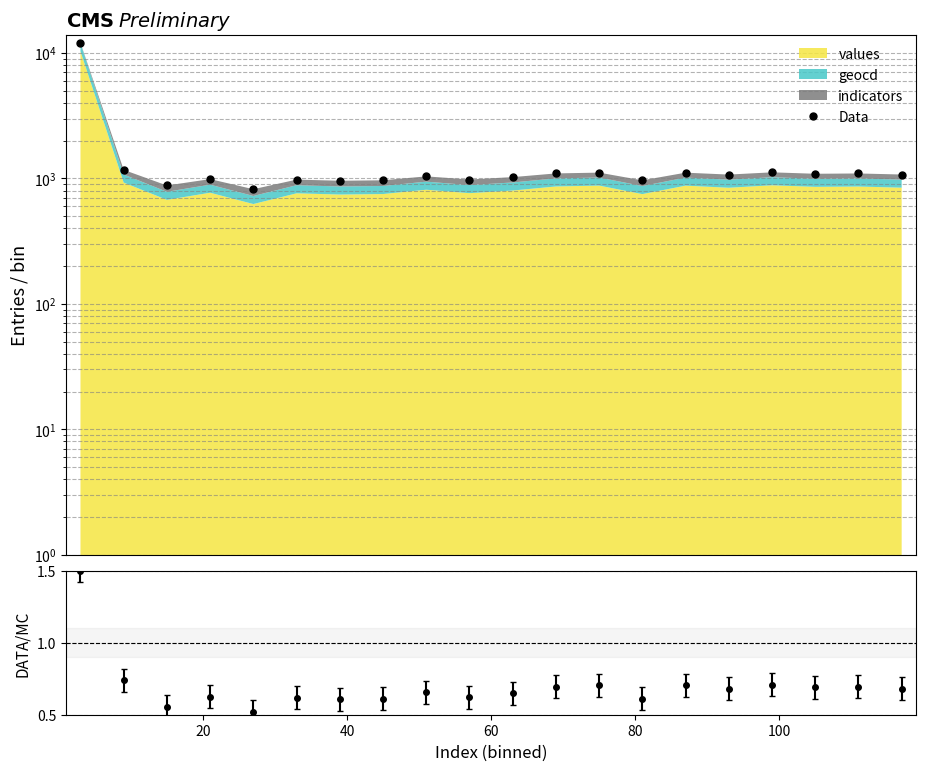

What is the average value?

1580.5